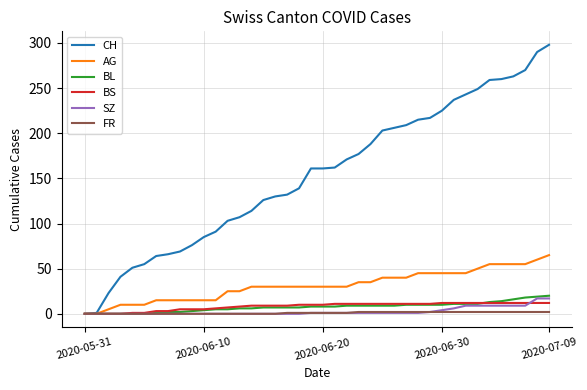

What is the greatest value displayed?

298